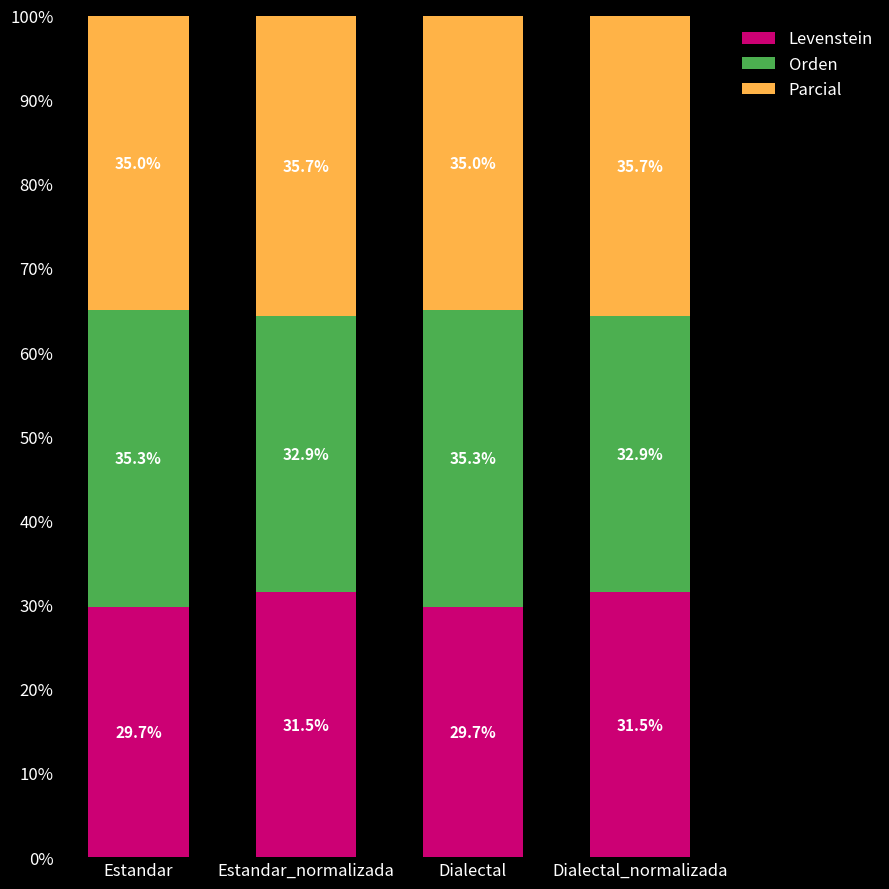

Where does the Levenstein series first go above 31?

Estandar_normalizada